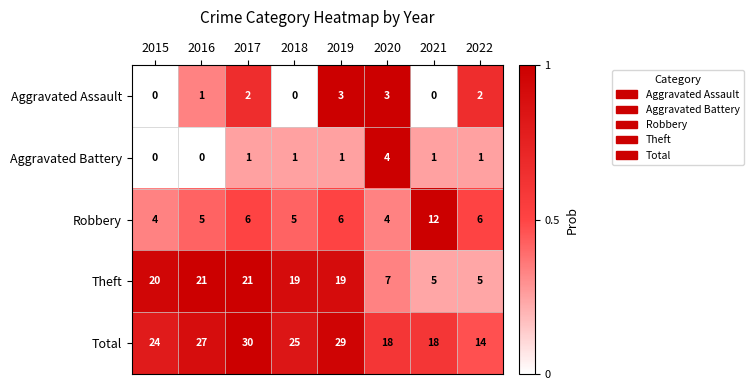

Is the value of Aggravated Battery at 2020 greater than the value of Aggravated Assault at 2017?

Yes